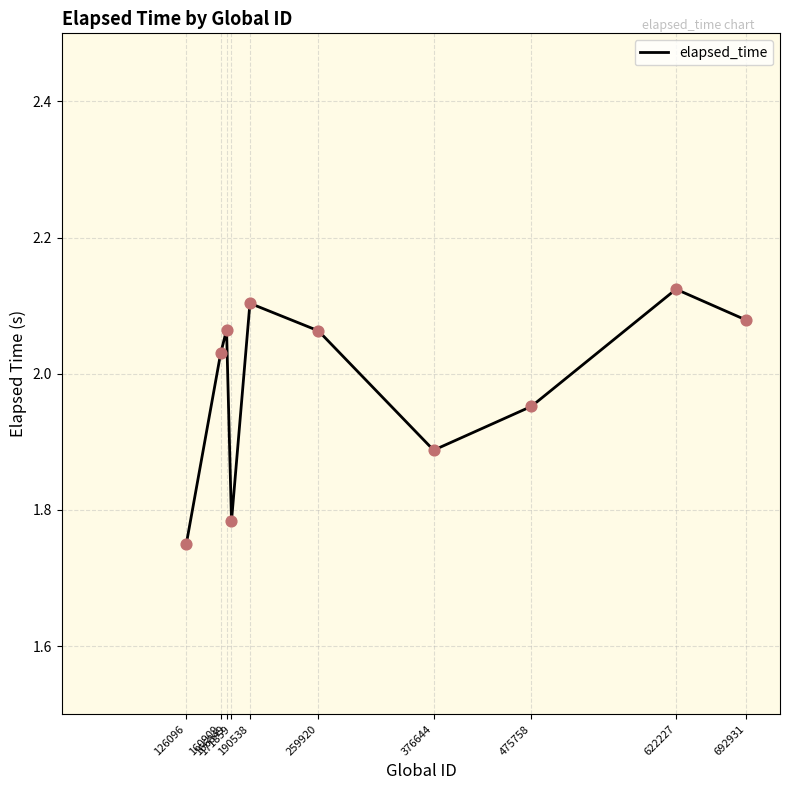

Which has a higher value, 376644 or 160909?

160909